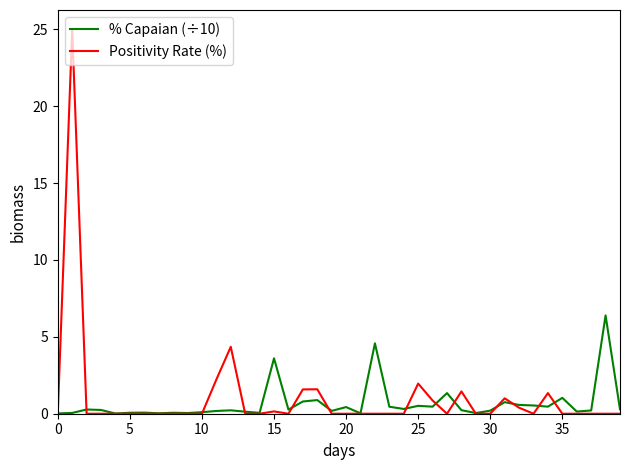

Count the number of categories in the chart.

40